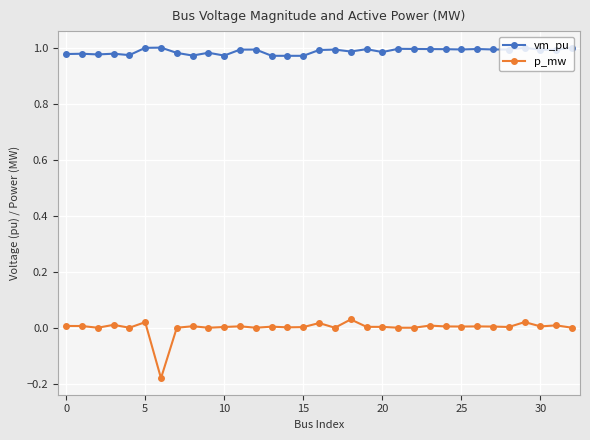

True or false: vm_pu and p_mw intersect in this chart.

False